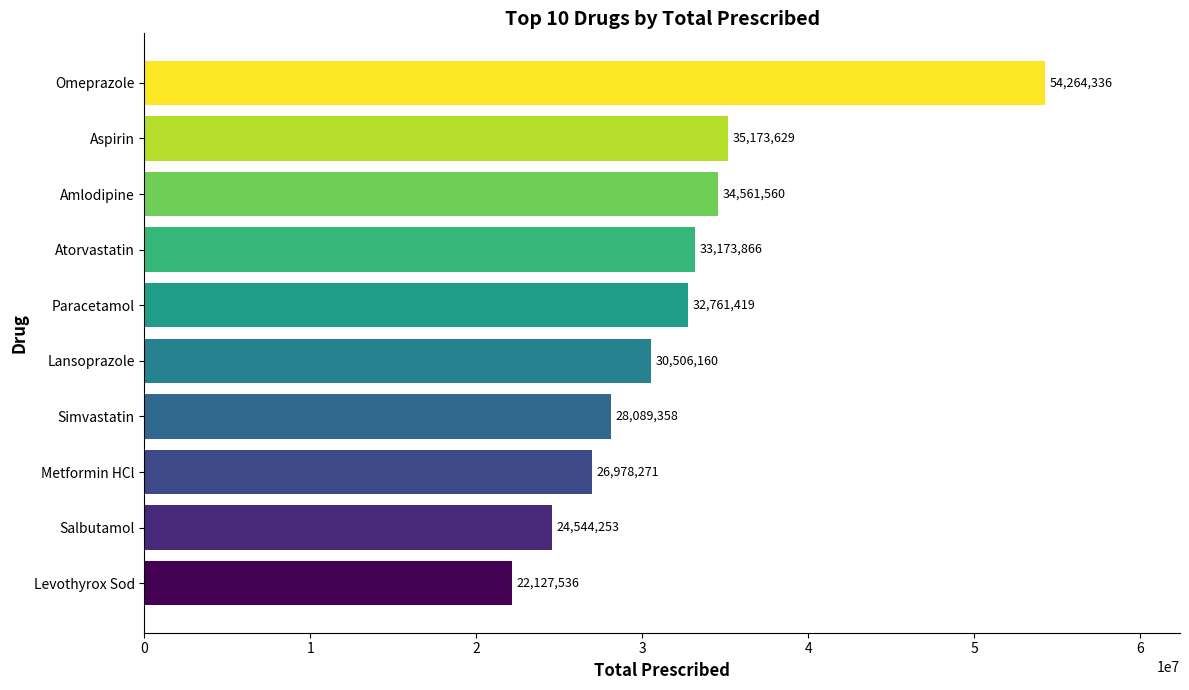

The chart shows a value of 34561560 at Amlodipine. True or false?

True